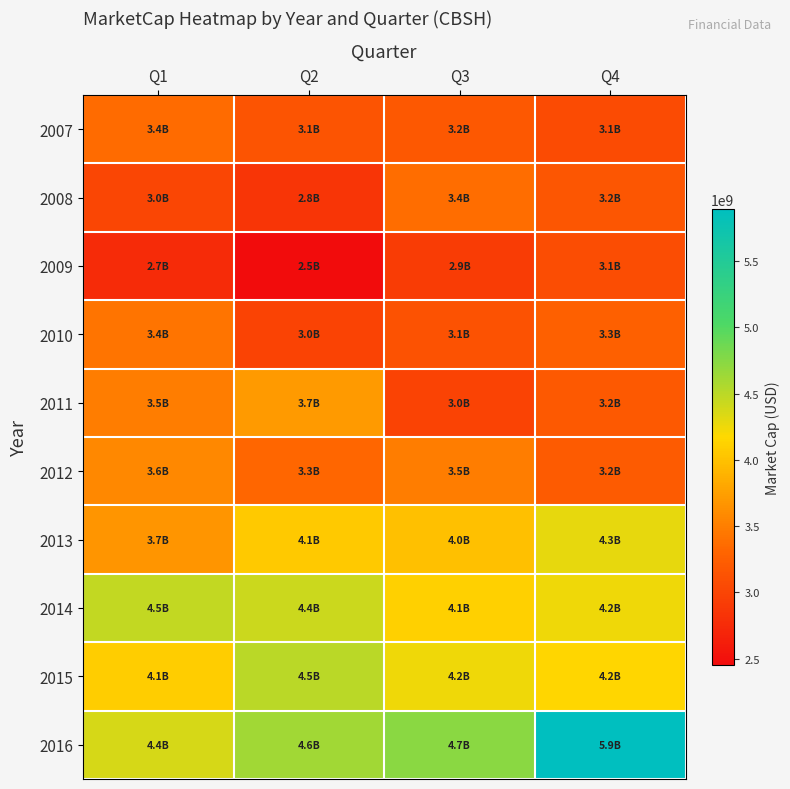

What is the total value across all series at Q3?

36159427688.2